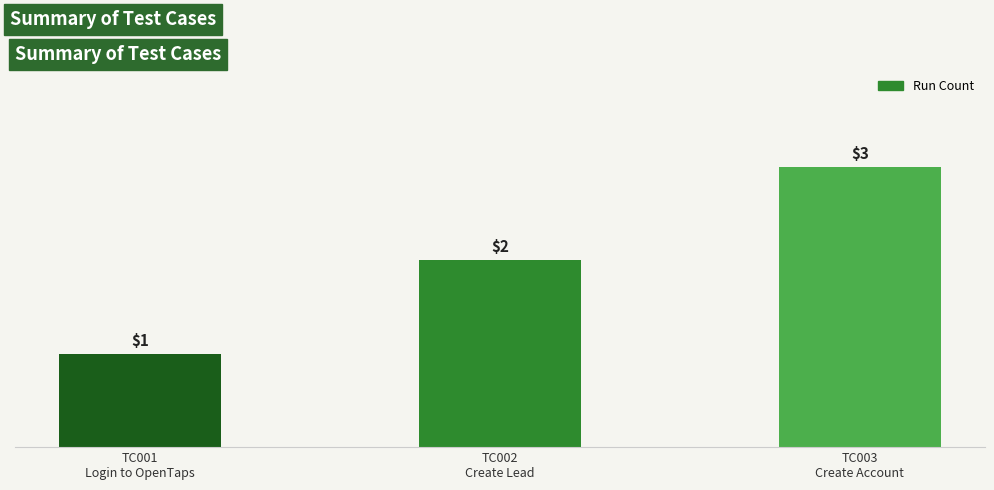

Count the values in the range 1 to 3.

3